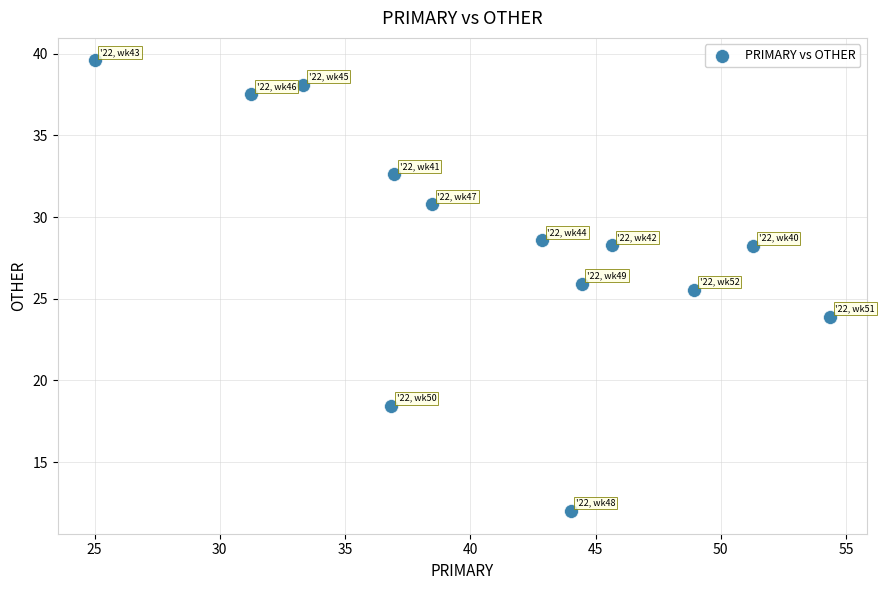

What Y value in the scatter plot is closest to 25?

25.5